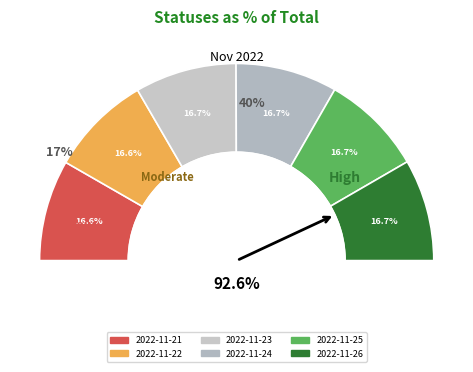

To the nearest percent, what is the combined percentage of 2022-11-22 and 2022-11-26?

33%